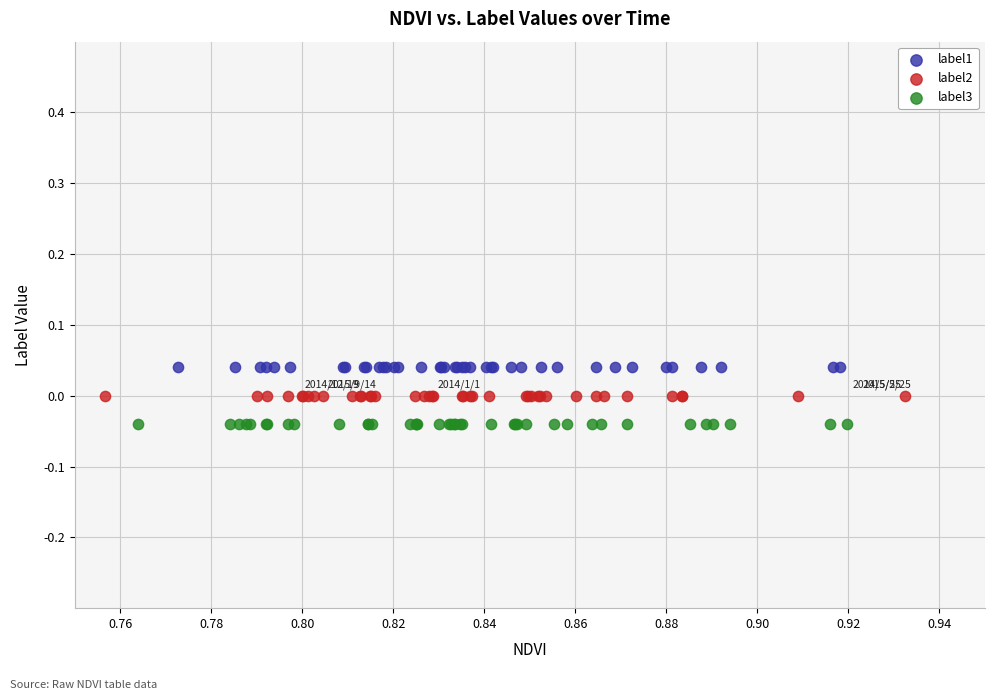

What are all the series names shown in the legend?

label1, label2, label3